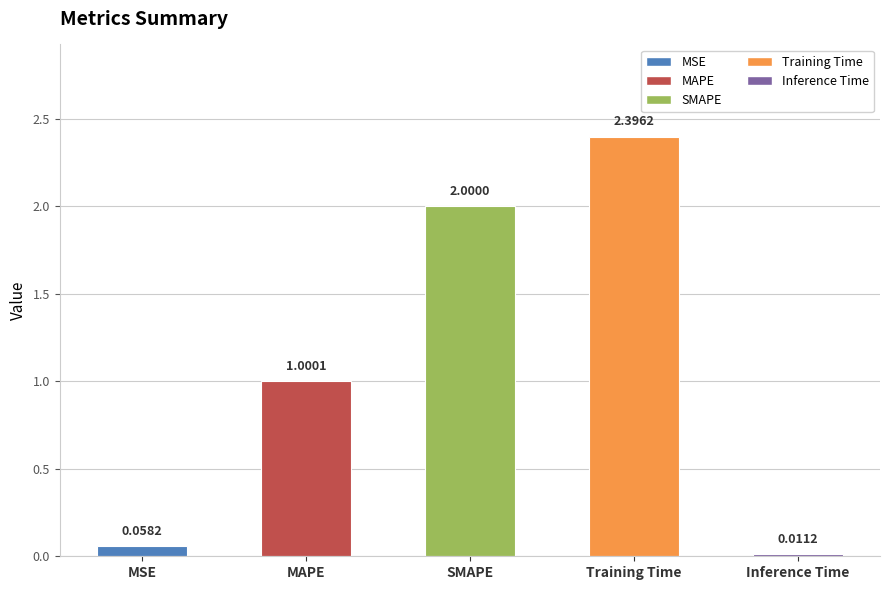

Count the number of categories in the chart.

5